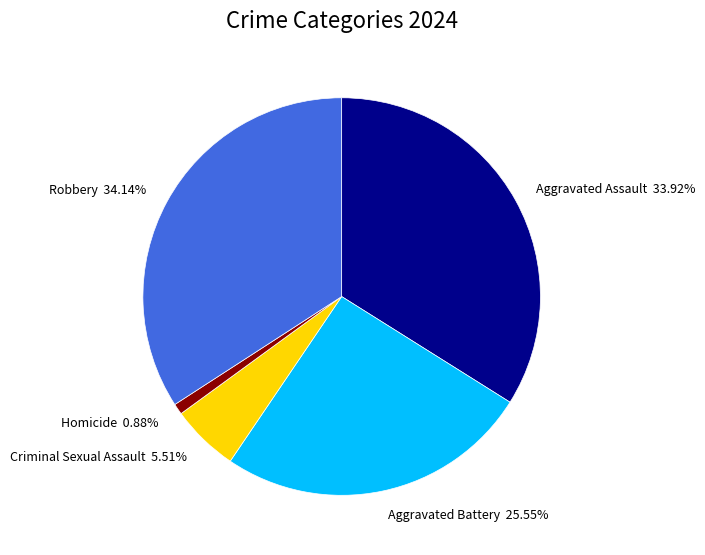

Do Aggravated Battery 25.55% and Criminal Sexual Assault 5.51% together represent more than half of the pie?

No